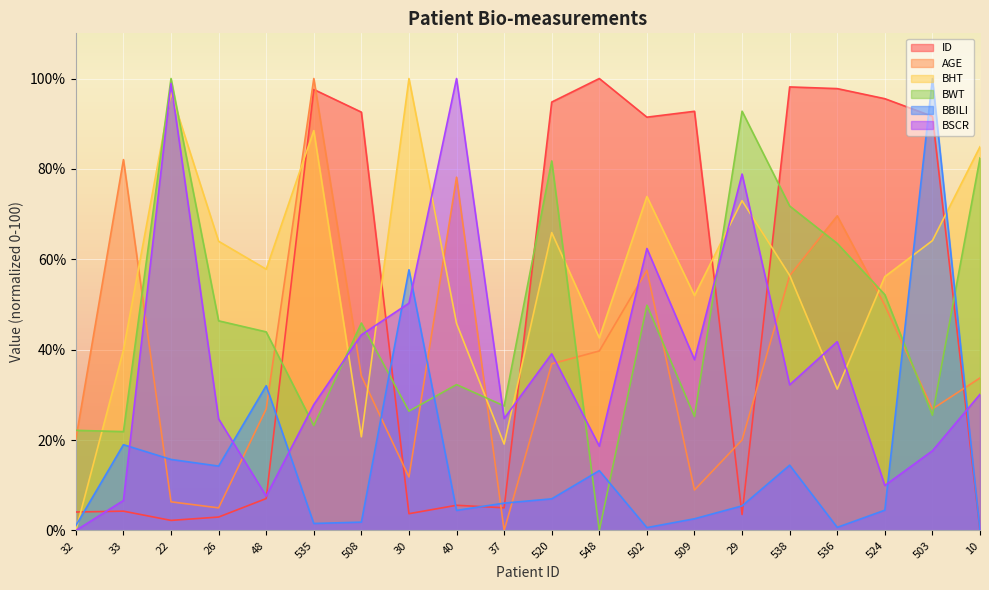

What is the label of the 11th point from the left?

520